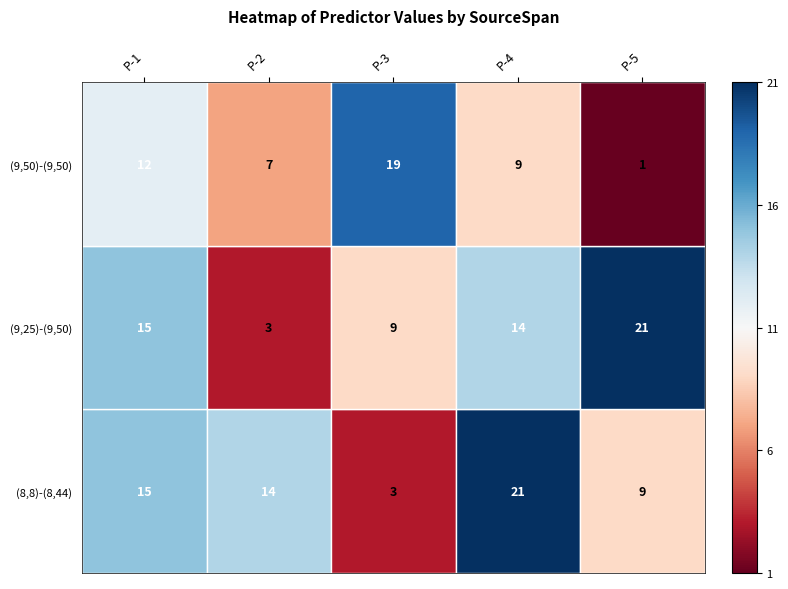

Reading left to right, extract all data points from this chart.

(8,8)-(8,44): 0=15	1=14	2=3	3=21	4=9
(9,25)-(9,50): 0=15	1=3	2=9	3=14	4=21
(9,50)-(9,50): 0=12	1=7	2=19	3=9	4=1